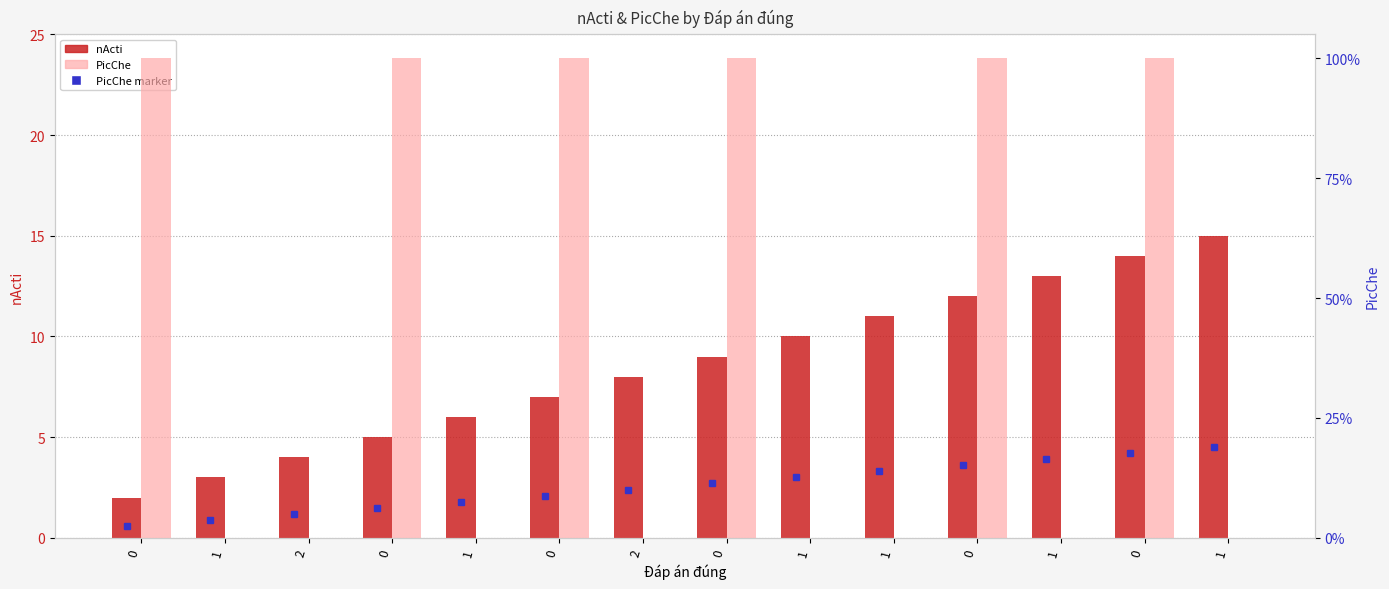

True or false: nActi has a value of 8 at 2.

True